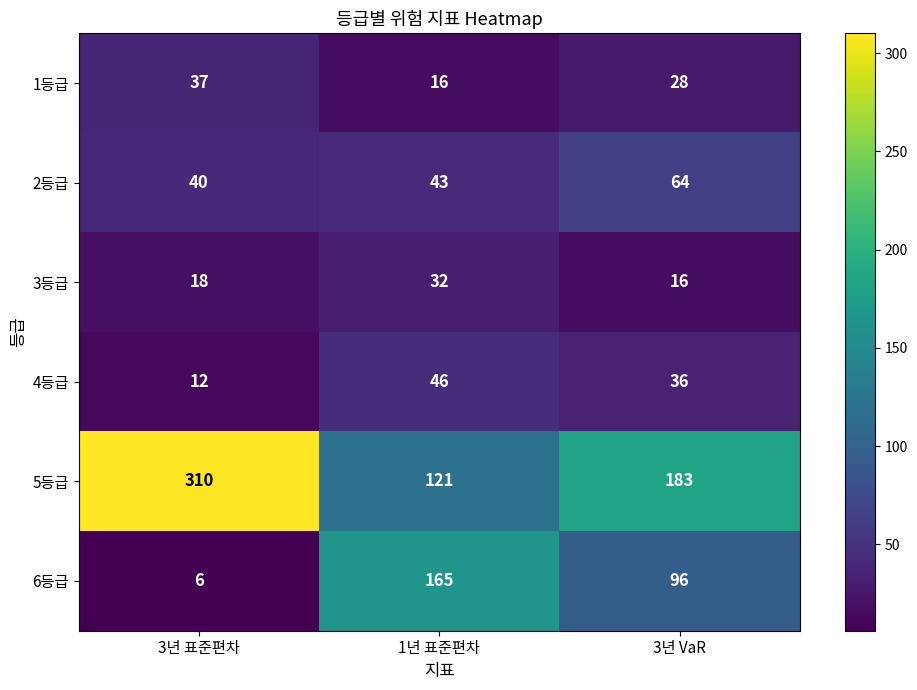

At 3년 표준편차, list the series in order from largest to smallest.

5등급, 2등급, 1등급, 3등급, 4등급, 6등급